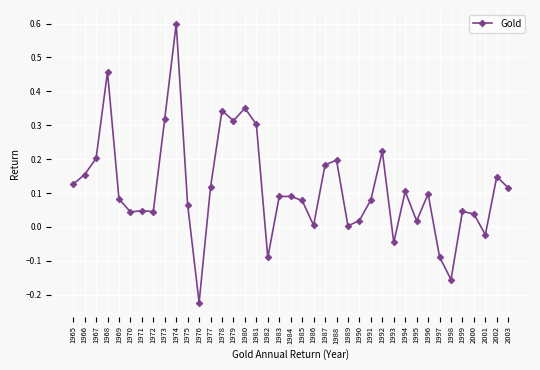

The value at 1972 is 0.1. True or false?

False